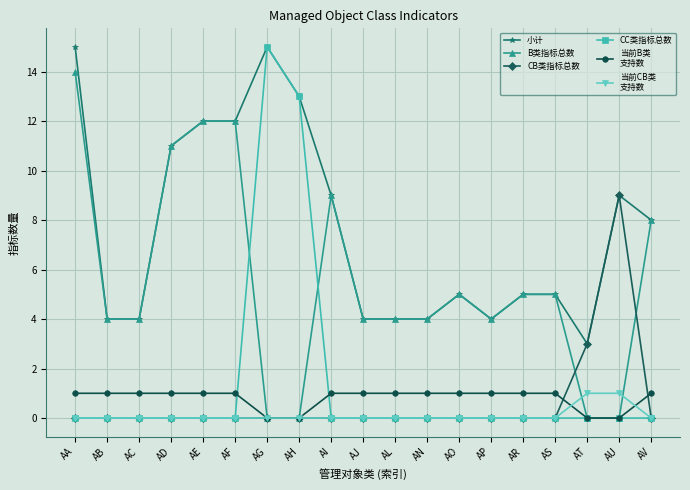

What is the maximum value shown in the chart?

15